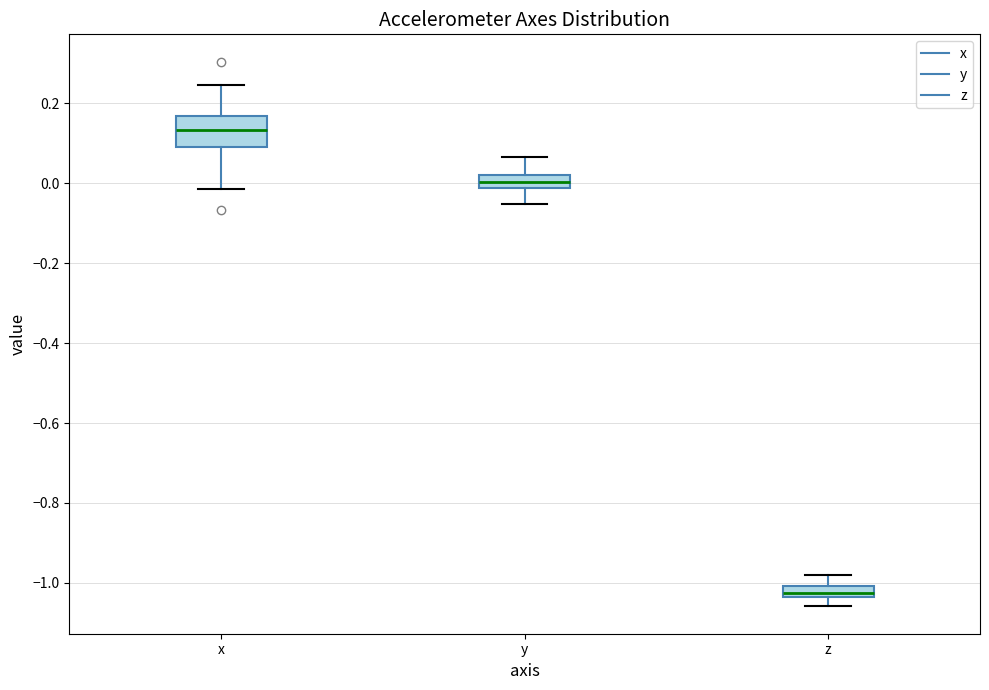

Which box's median line is the highest?

x